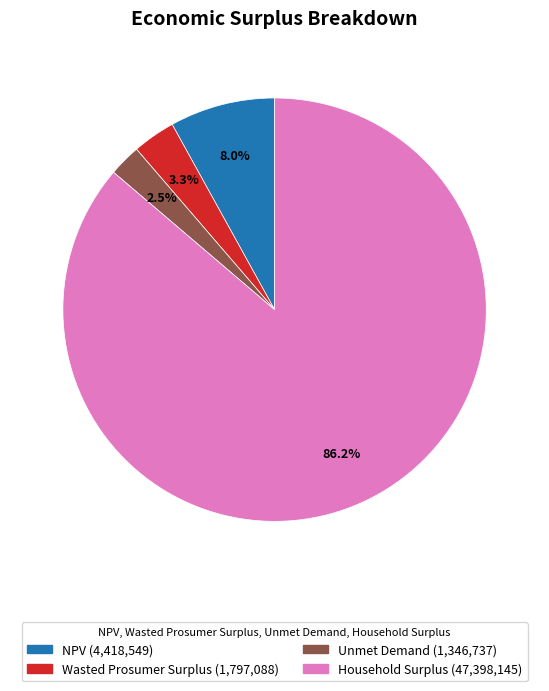

Which slice is the smallest?

Unmet Demand